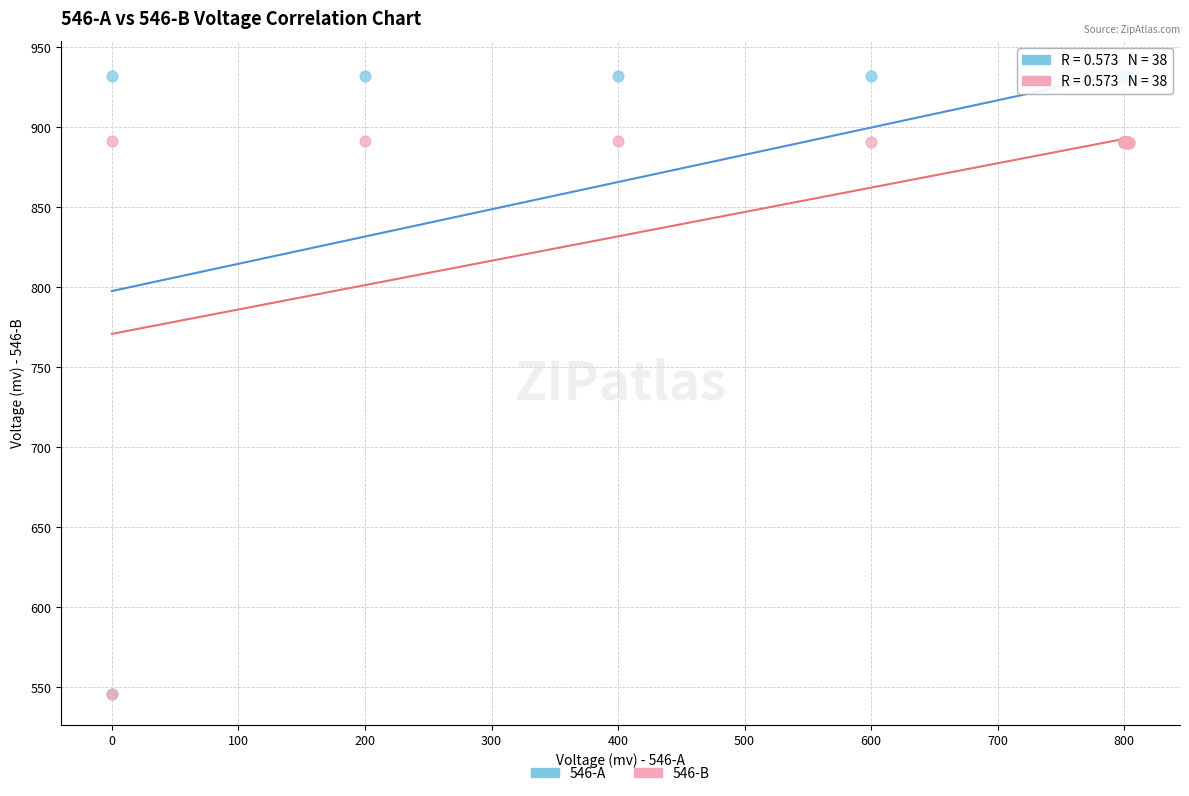

Which series has the widest spread of Y values?

546-A